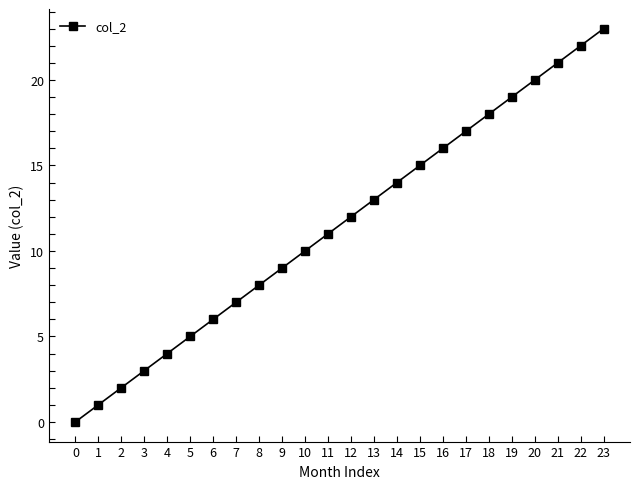

True or false: there are more than 0 points higher than both neighbors.

False